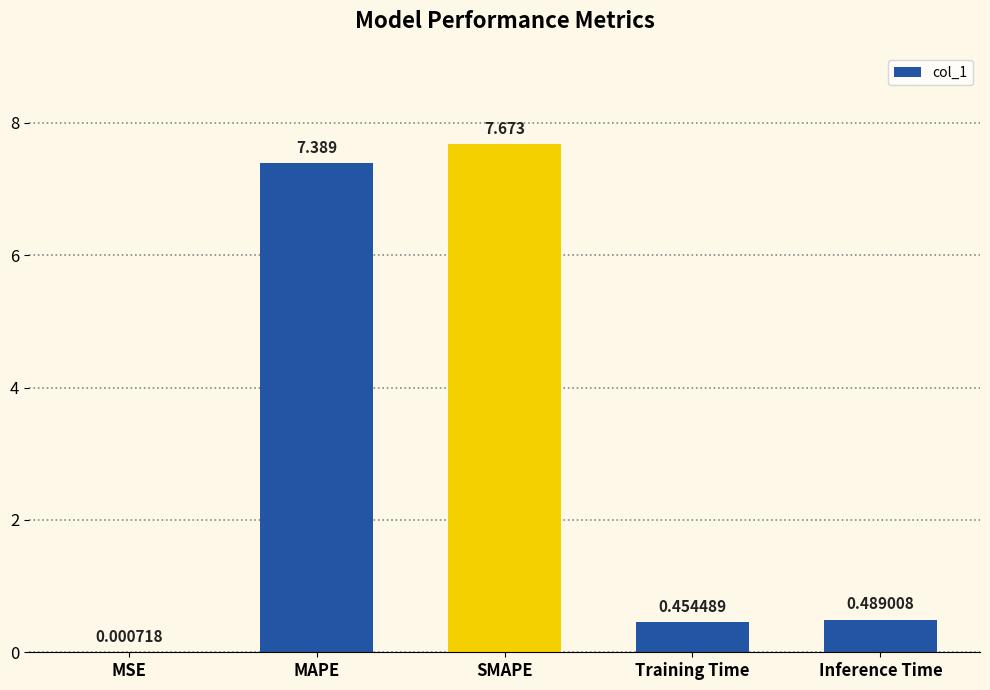

Which has a higher value, Inference Time or MSE?

Inference Time